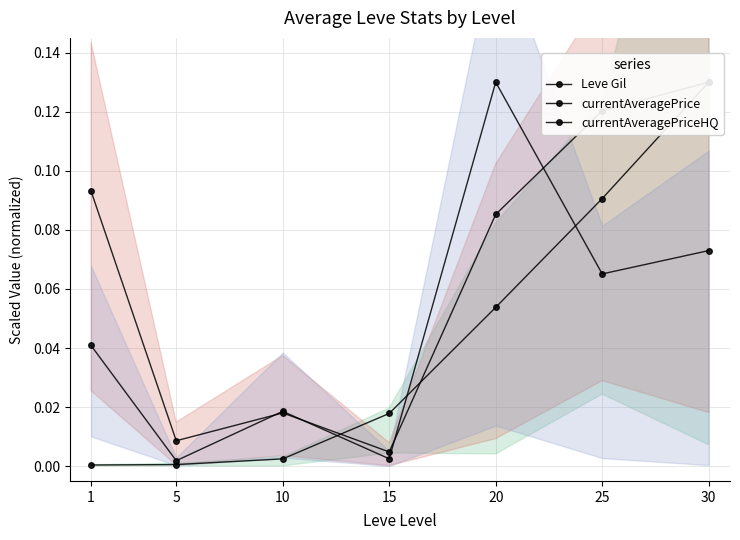

At 5, list the series in order from largest to smallest.

currentAveragePrice, currentAveragePriceHQ, Leve Gil